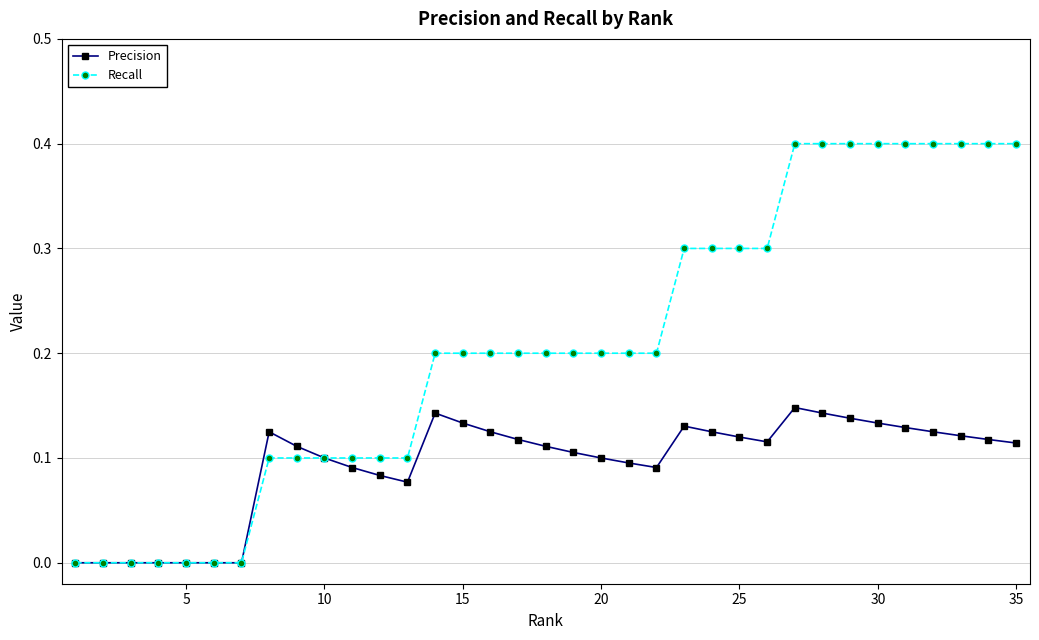

List the series in order of their peak value, highest first.

Recall, Precision